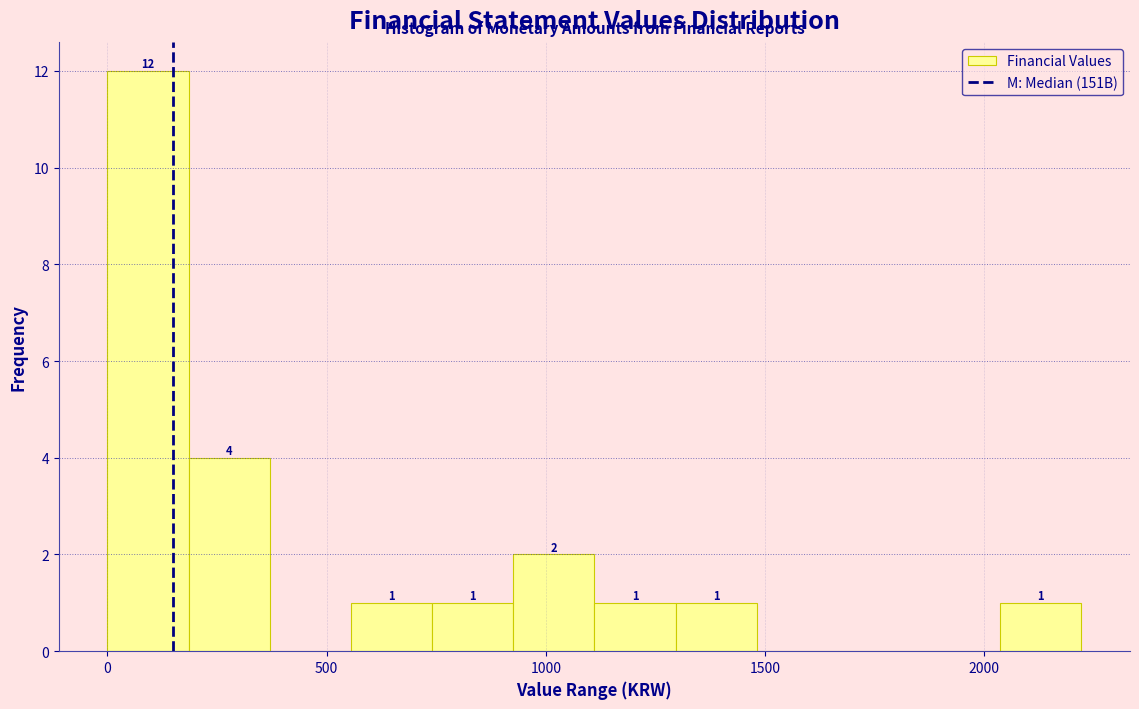

Read against the x-axis, roughly where is the centre of the tallest bar?

100